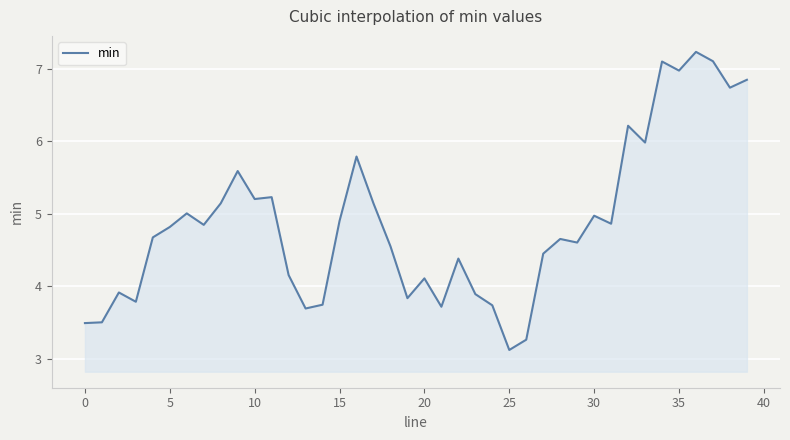

What is the smallest value displayed?

3.1